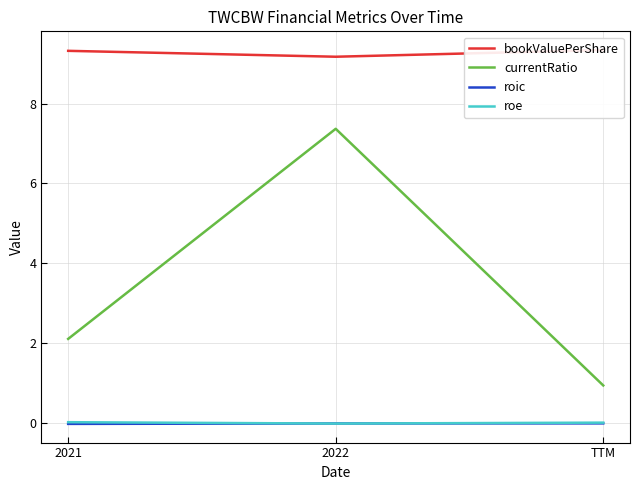

What are all the series names shown in the legend?

bookValuePerShare, currentRatio, roic, roe